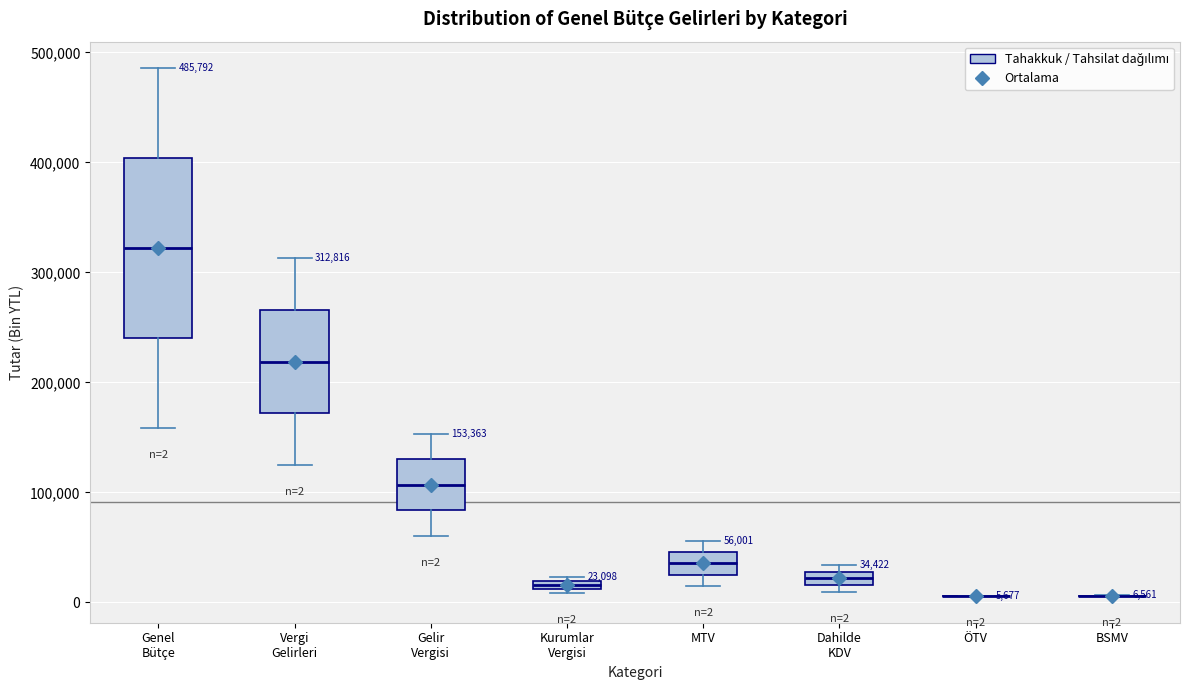

Comparing the boxes themselves (not the whiskers), which one is the tallest?

Genel Bütçe